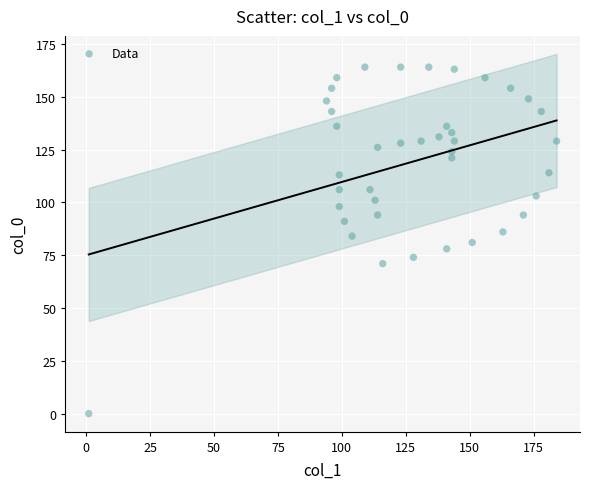

What is the range of X values (max minus min)?

183